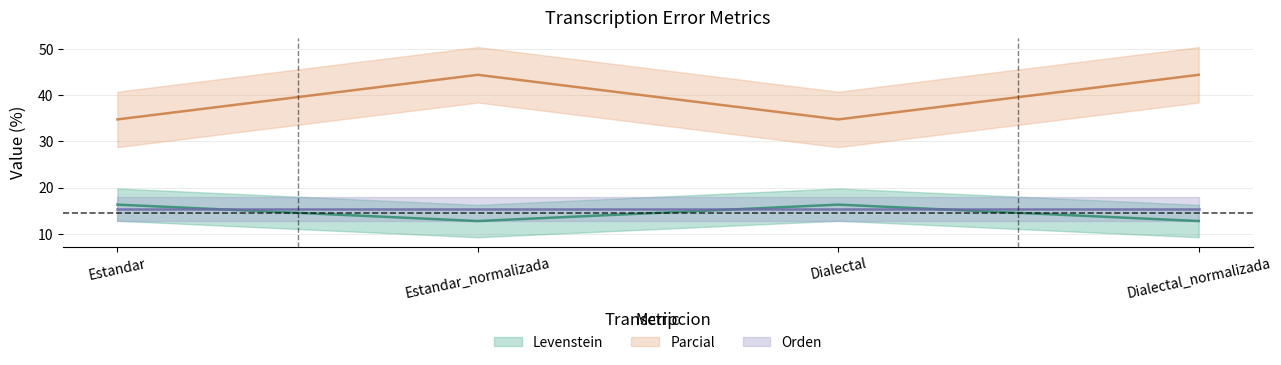

What is the label of the 3rd point from the right?

Estandar_normalizada